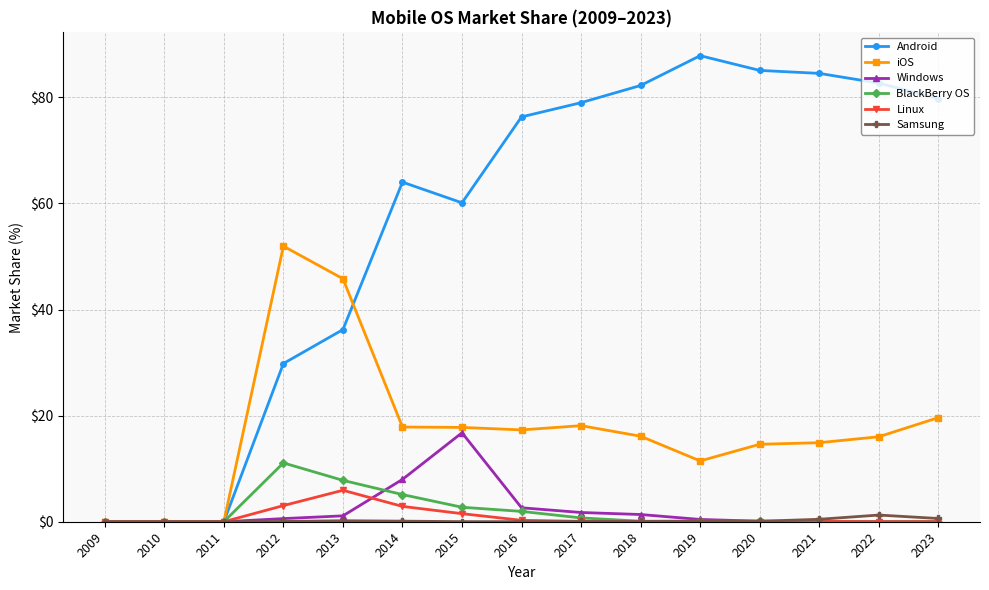

What are all the series names shown in the legend?

Android, iOS, Windows, BlackBerry OS, Linux, Samsung